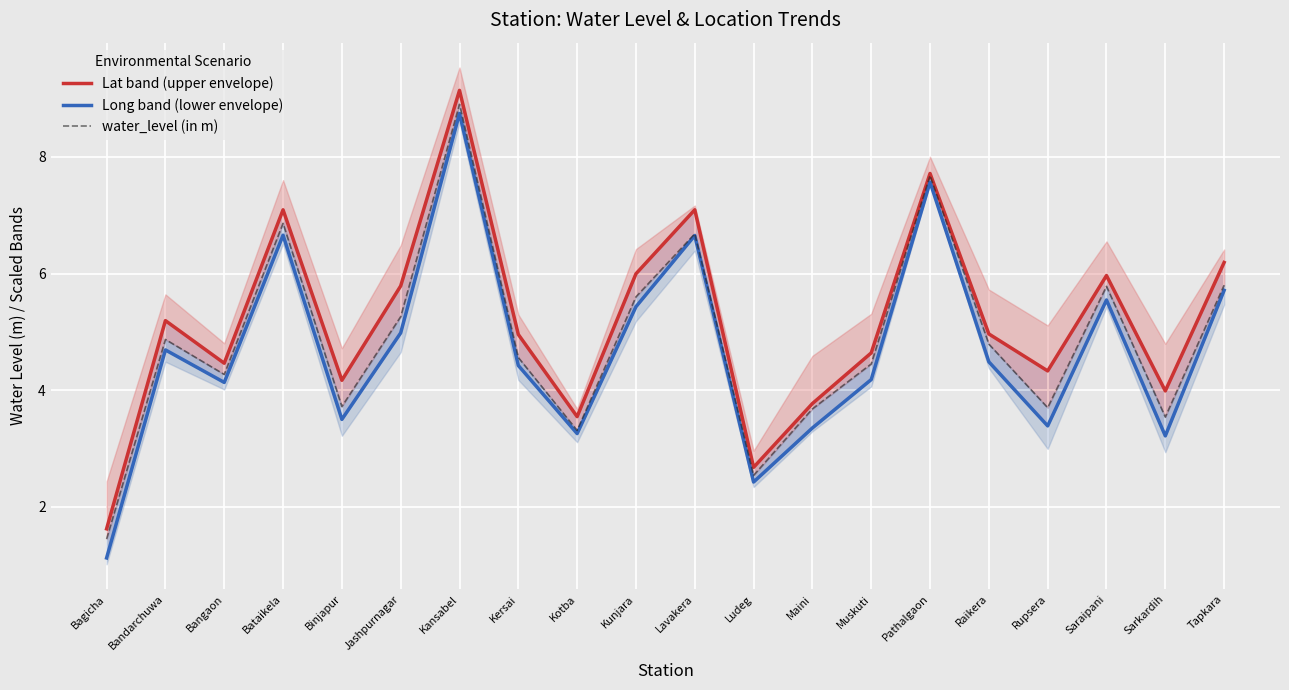

The value of Lat band (upper envelope) at Bangaon is 0.9. True or false?

False